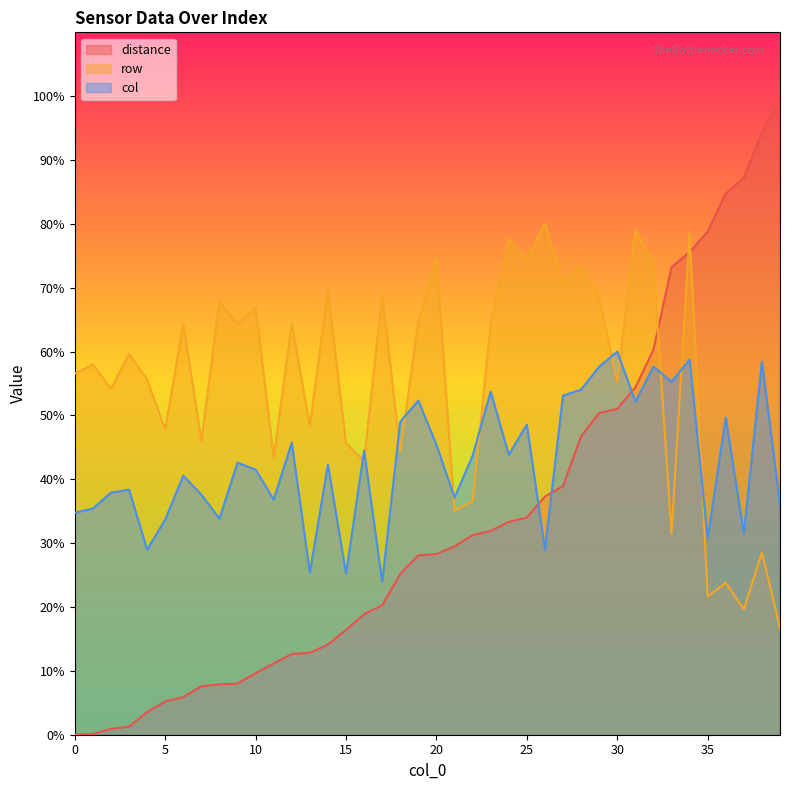

At which category is the sum across all series the highest?

34